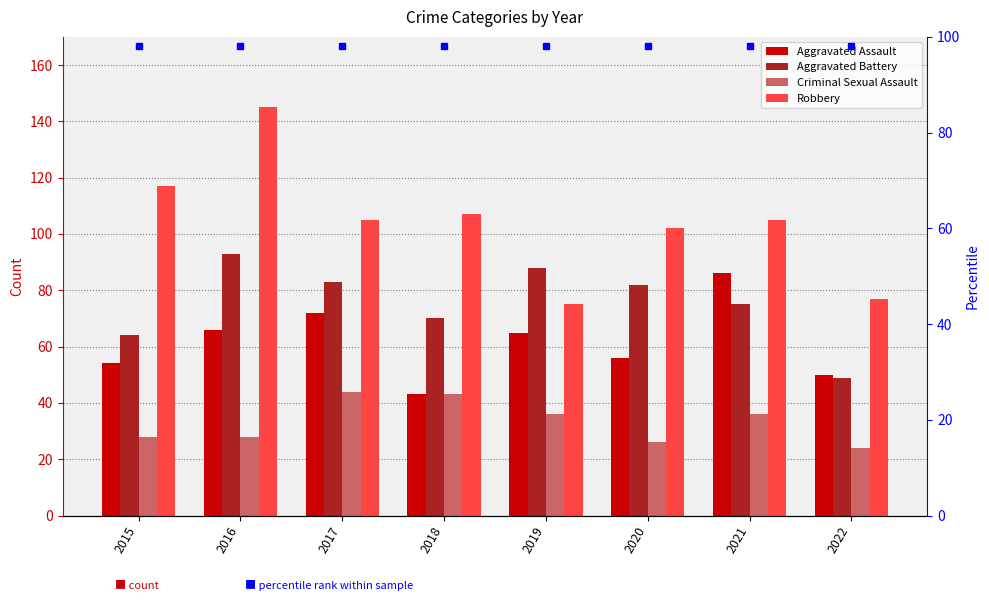

Reading left to right, transcribe all the data shown in this chart.

Aggravated Assault: 2015=54	2016=66	2017=72	2018=43	2019=65	2020=56	2021=86	2022=50
Aggravated Battery: 2015=64	2016=93	2017=83	2018=70	2019=88	2020=82	2021=75	2022=49
Criminal Sexual Assault: 2015=28	2016=28	2017=44	2018=43	2019=36	2020=26	2021=36	2022=24
Robbery: 2015=117	2016=145	2017=105	2018=107	2019=75	2020=102	2021=105	2022=77